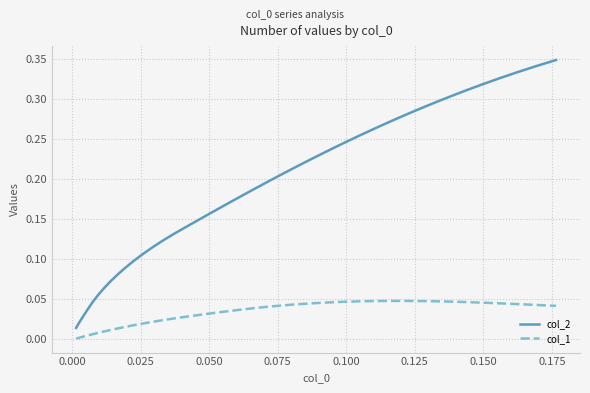

True or false: col_1 and col_2 cross at least once.

False